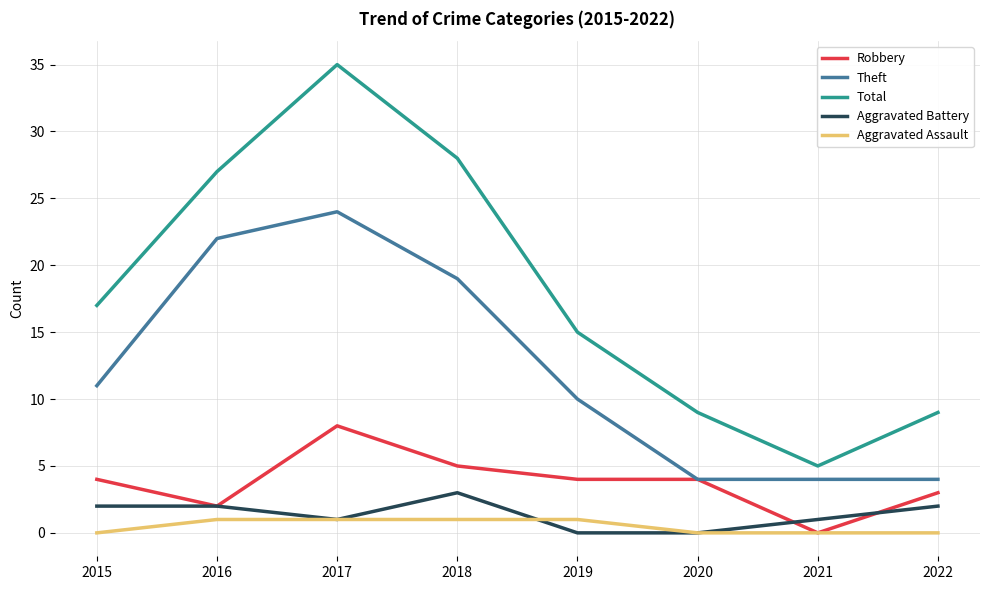

What is the sum of the Aggravated Assault values at 2022 and 2016?

1